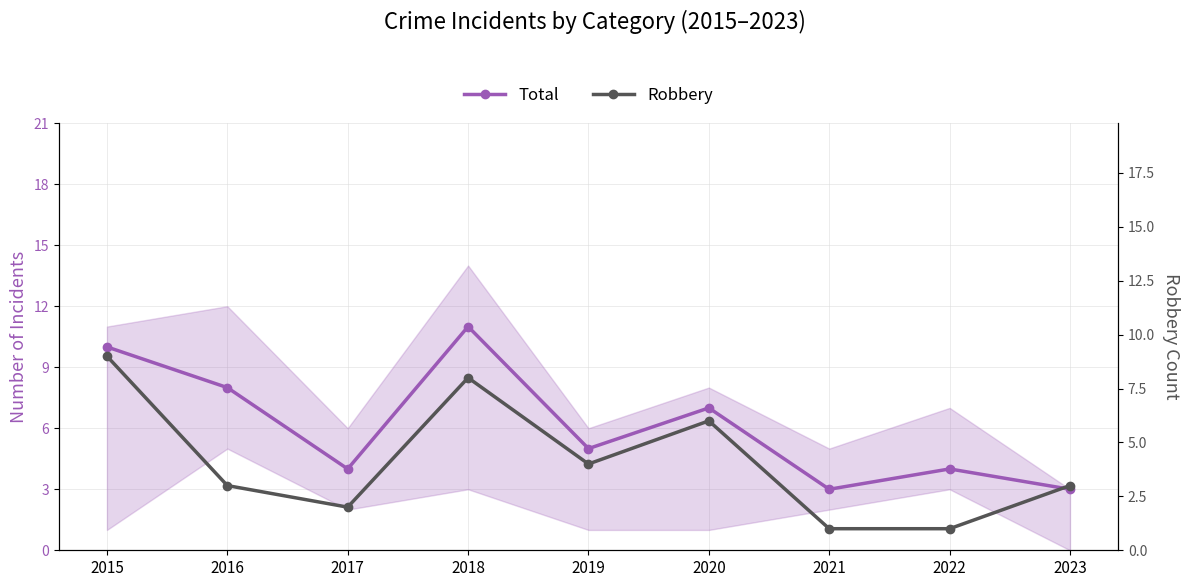

True or false: Total and Robbery intersect in this chart.

False